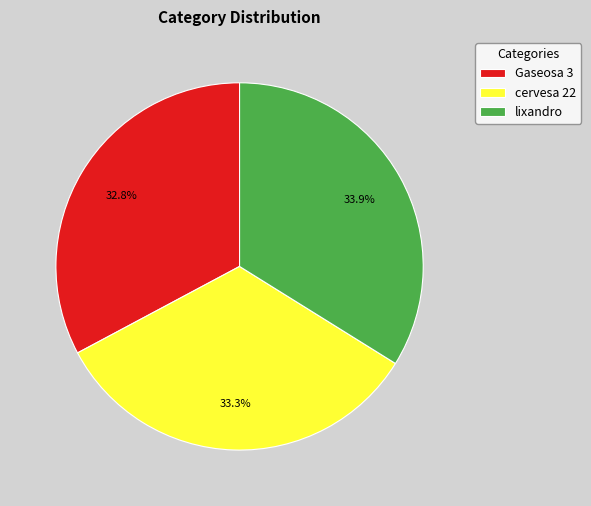

Which slice is the smallest?

Gaseosa 3